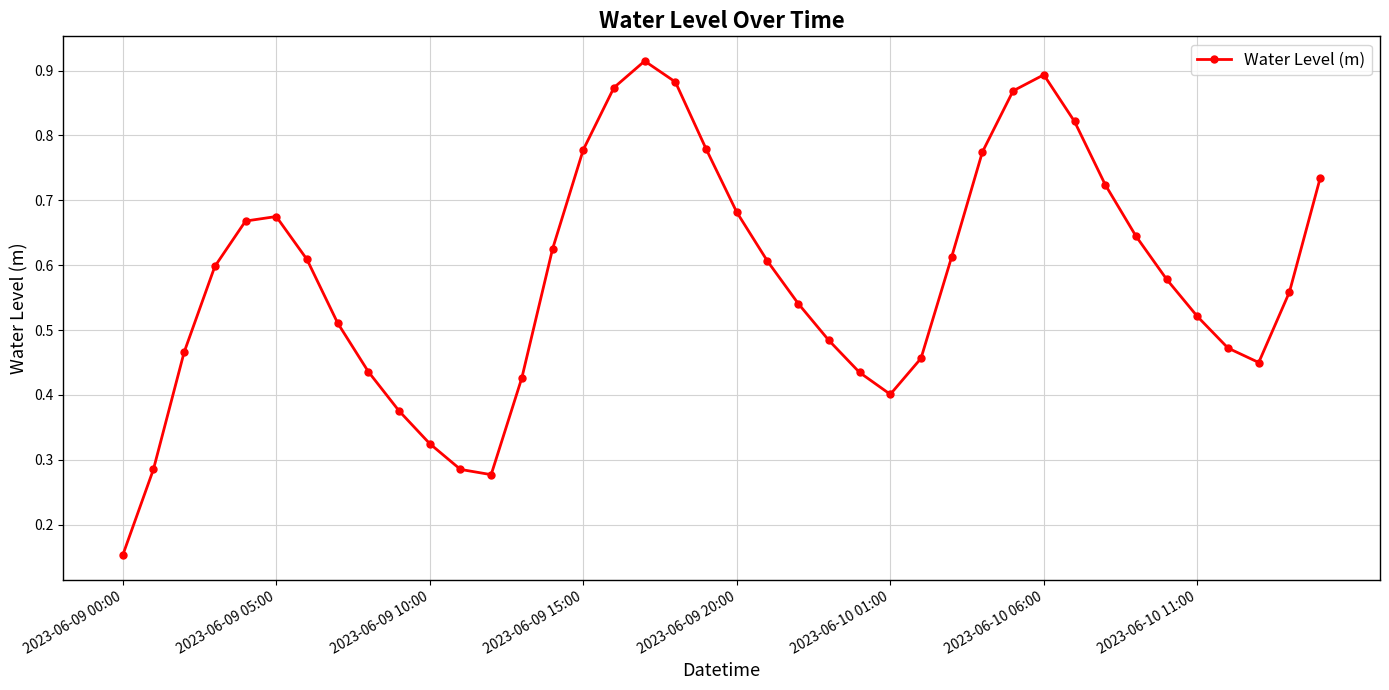

Does the chart have visible grid lines?

Yes